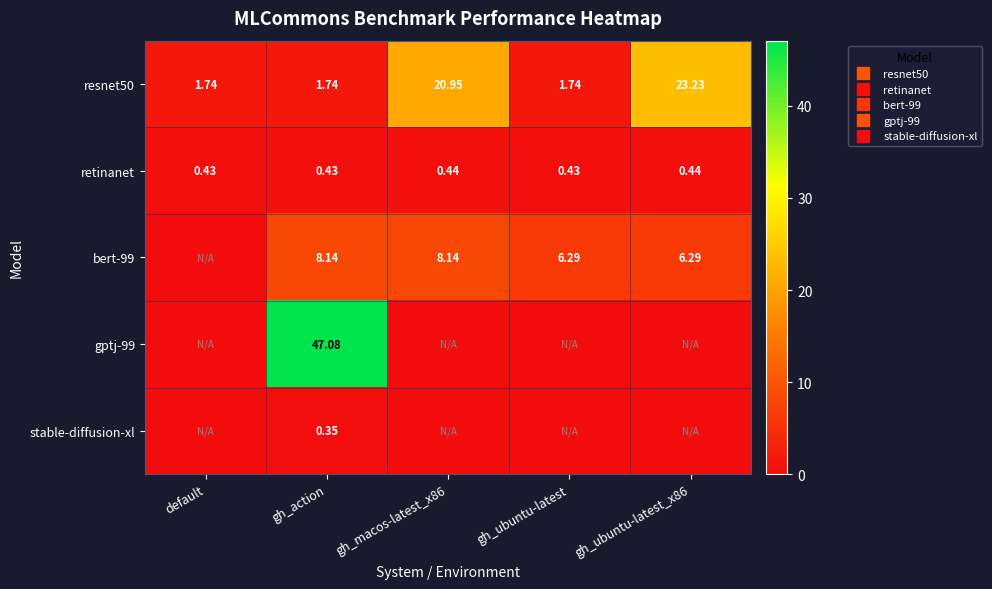

The retinanet series shows 0.6 at gh_action. True or false?

False